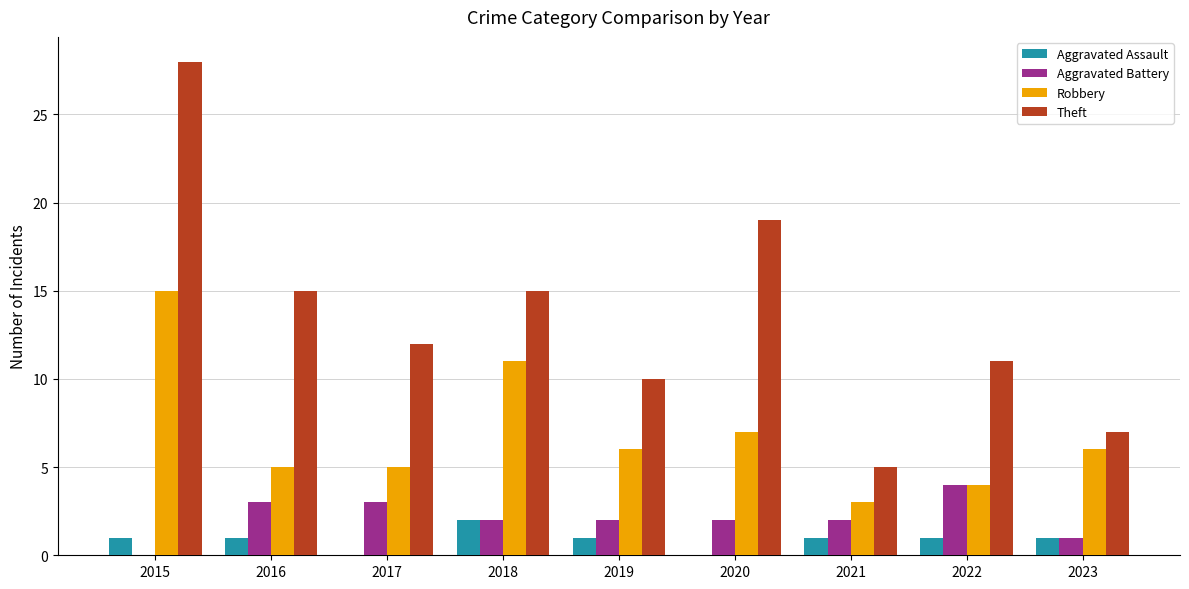

Which series has the largest range (max minus min)?

Theft